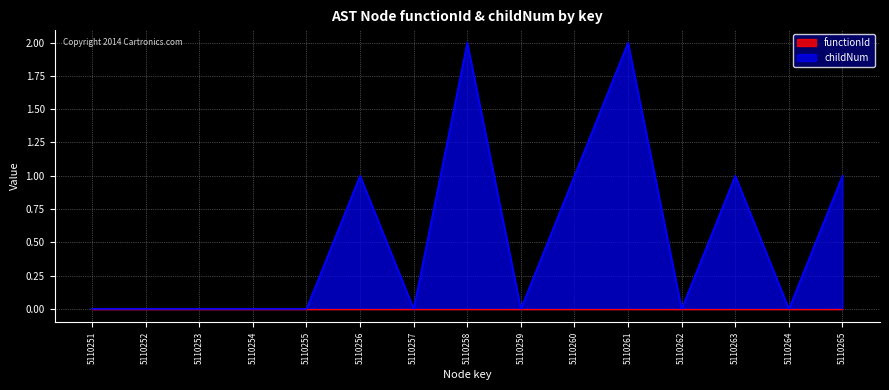

At which category does the data reach its first local valley?

5110257